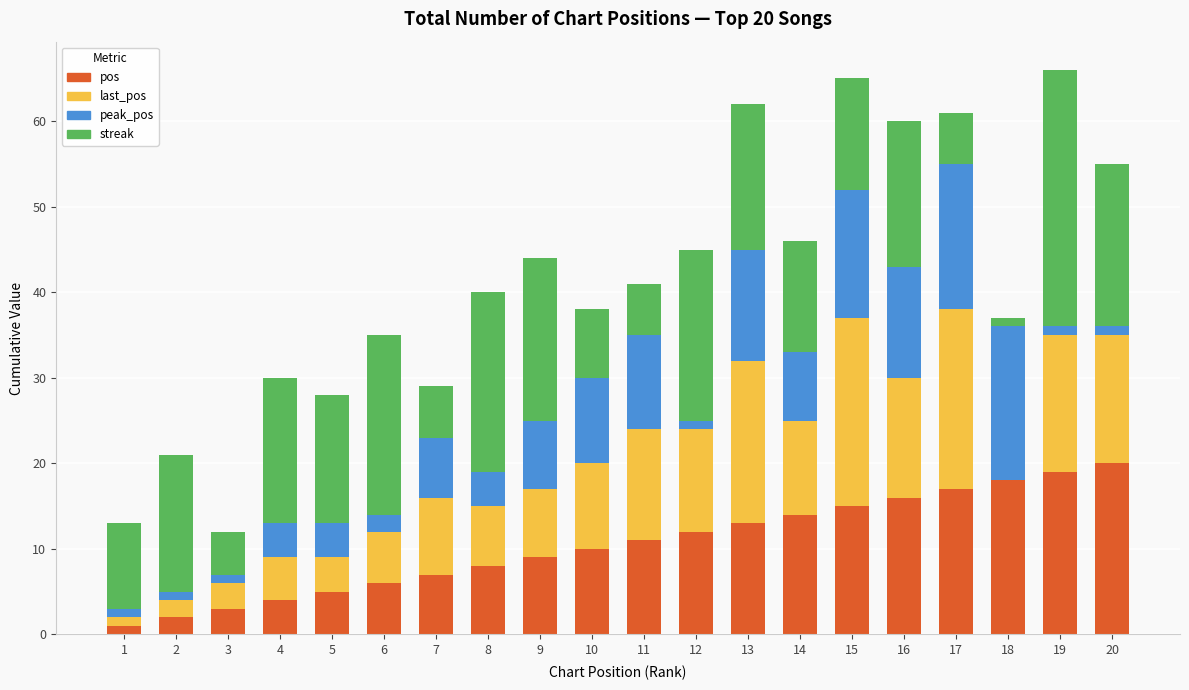

The pos series shows 9 at 9. True or false?

True